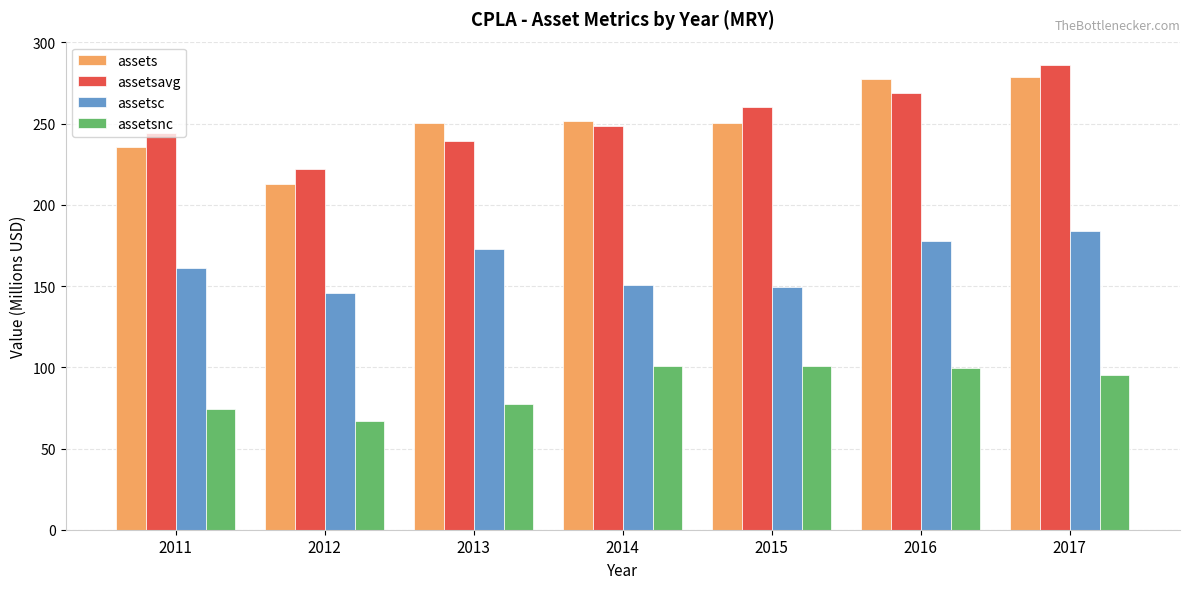

List the series in order of their peak value, highest first.

assetsavg, assets, assetsc, assetsnc